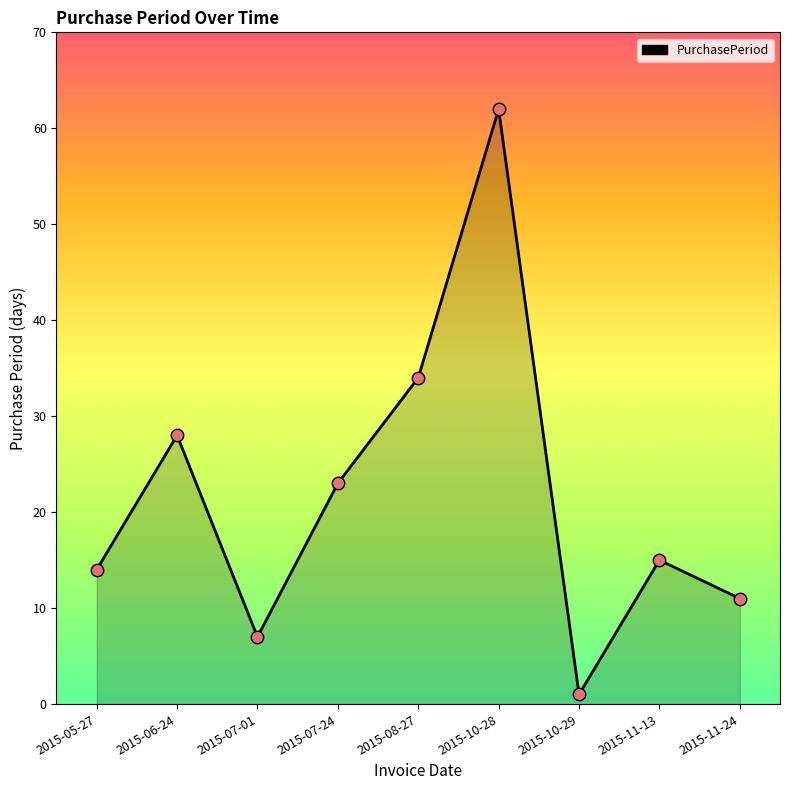

What is the change in value from 2015-07-24 to 2015-10-28?

+39